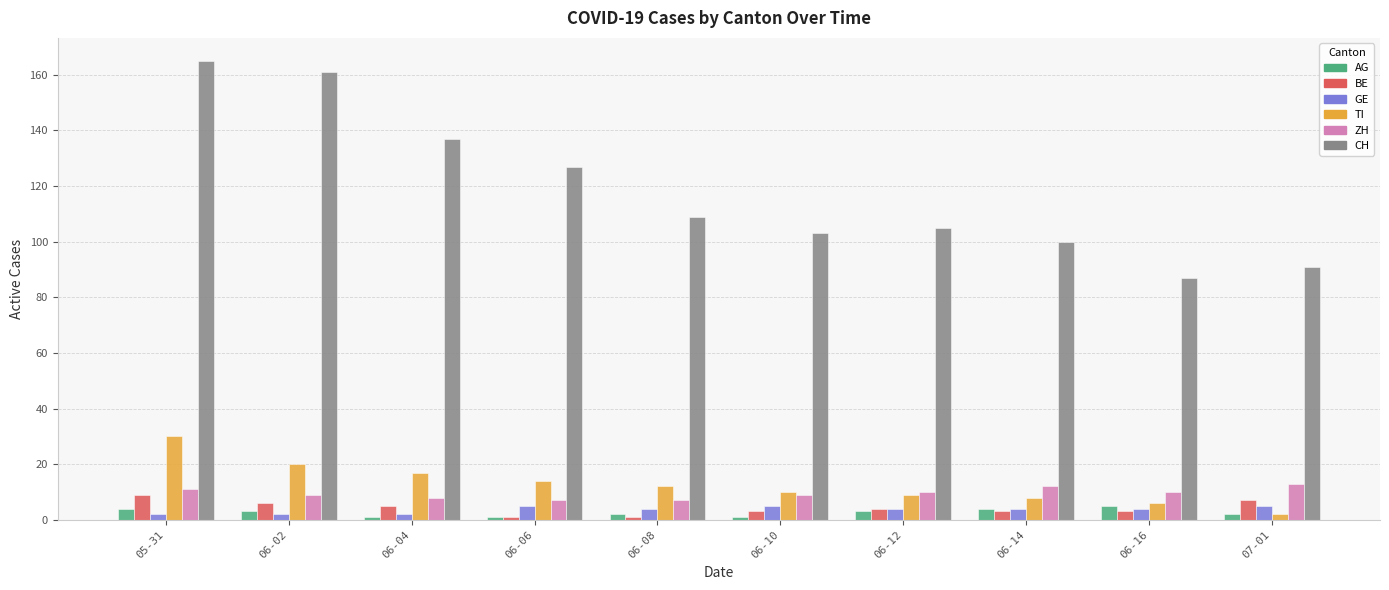

Reading left to right, what are all the values shown in this chart?

AG: 05-31=4	06-02=3	06-04=1	06-06=1	06-08=2	06-10=1	06-12=3	06-14=4	06-16=5	07-01=2
BE: 05-31=9	06-02=6	06-04=5	06-06=1	06-08=1	06-10=3	06-12=4	06-14=3	06-16=3	07-01=7
GE: 05-31=2	06-02=2	06-04=2	06-06=5	06-08=4	06-10=5	06-12=4	06-14=4	06-16=4	07-01=5
TI: 05-31=30	06-02=20	06-04=17	06-06=14	06-08=12	06-10=10	06-12=9	06-14=8	06-16=6	07-01=2
ZH: 05-31=11	06-02=9	06-04=8	06-06=7	06-08=7	06-10=9	06-12=10	06-14=12	06-16=10	07-01=13
CH: 05-31=165	06-02=161	06-04=137	06-06=127	06-08=109	06-10=103	06-12=105	06-14=100	06-16=87	07-01=91